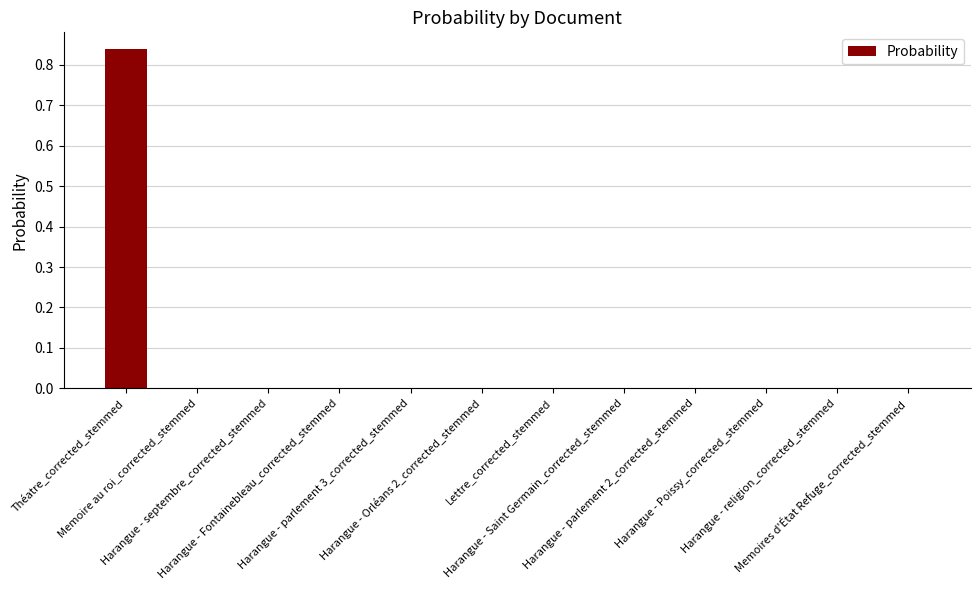

Reading right to left, extract all data points from this chart.

Memoires d'État Refuge_corrected_stemmed=0.0	Harangue - religion_corrected_stemmed=0.0	Harangue - Poissy_corrected_stemmed=0.0	Harangue - parlement 2_corrected_stemmed=0.0	Harangue - Saint Germain_corrected_stemmed=0.0	Lettre_corrected_stemmed=0.0	Harangue - Orléans 2_corrected_stemmed=0.0	Harangue - parlement 3_corrected_stemmed=0.0	Harangue - Fontainebleau_corrected_stemmed=0.0	Harangue - septembre_corrected_stemmed=0.0	Memoire au roi_corrected_stemmed=0.0	Théatre_corrected_stemmed=0.8